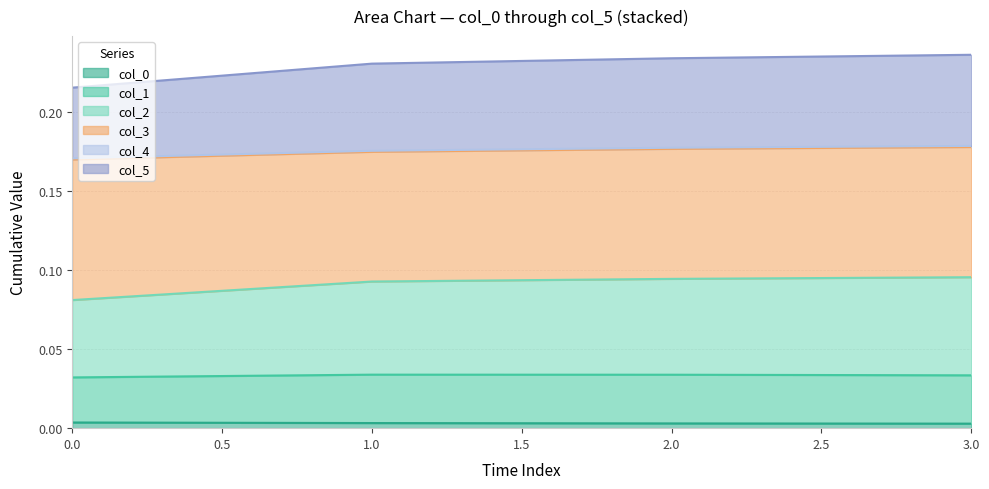

At how many categories does at least one series exceed 0?

4